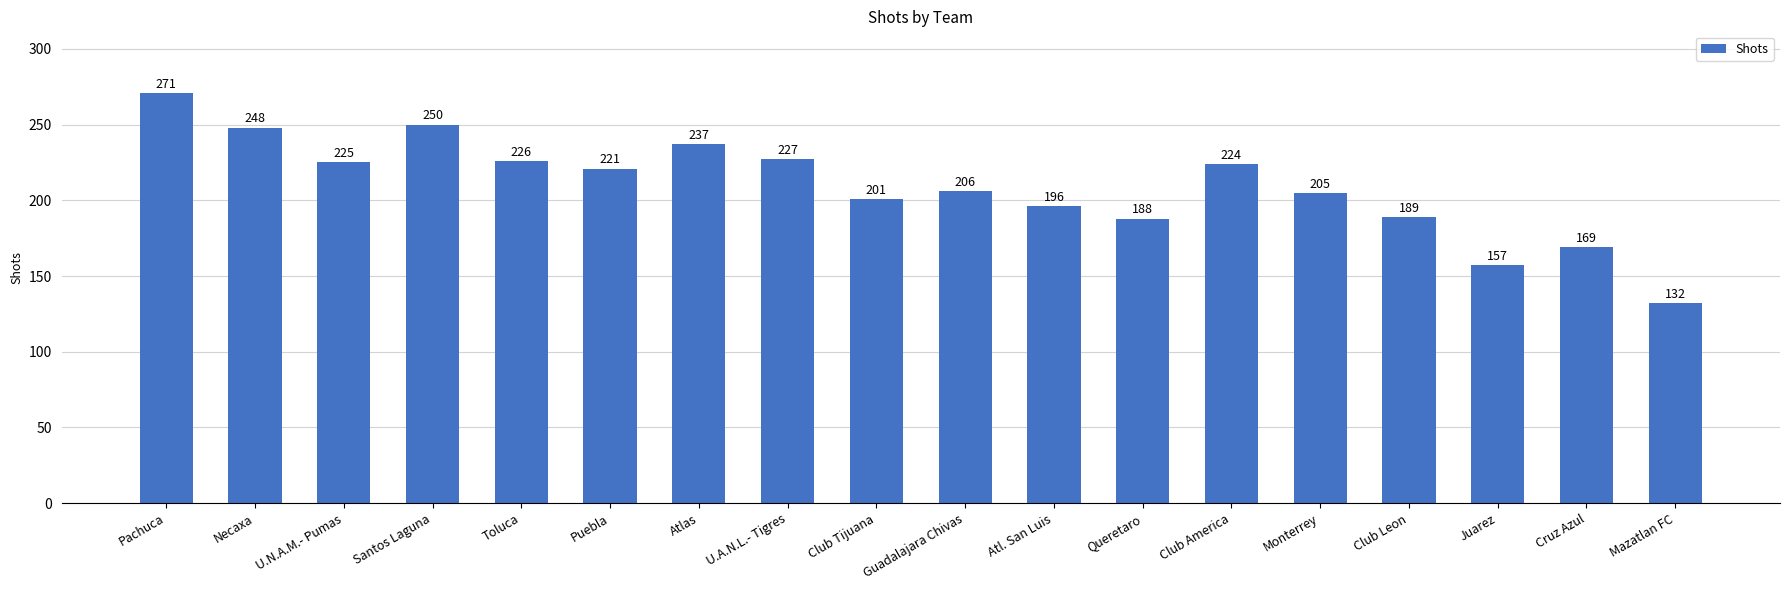

What is the label of the 16th bar from the right?

U.N.A.M.- Pumas